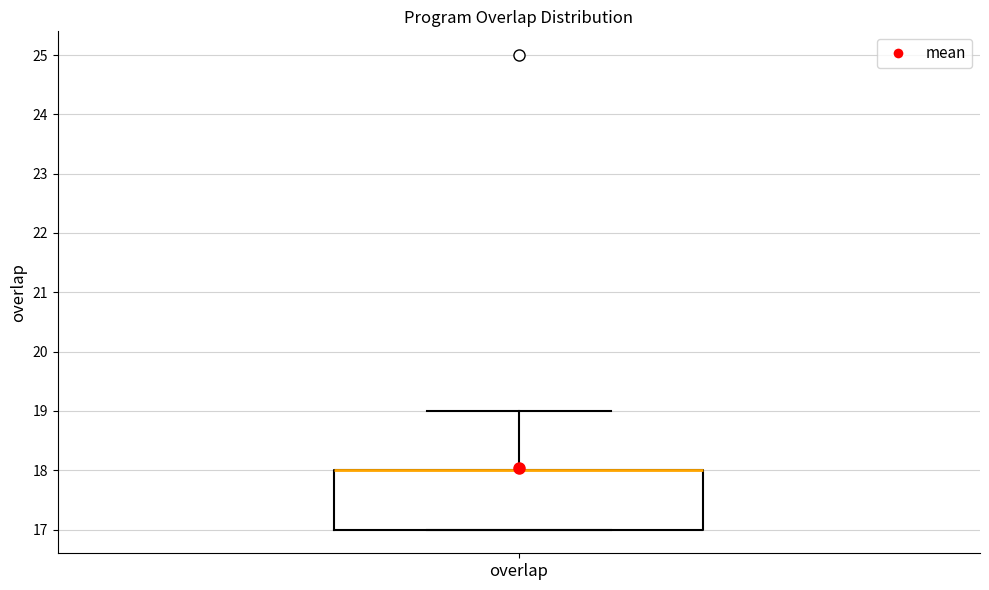

Transcribe this box plot: give where the median line is, the range the box spans, and where the two whiskers end, as read against the y-axis. The values are not printed on the chart, so give them approximately, as read against the axis.

median 18 (drawn on the box's upper edge), box 17 to 18, whiskers 17 to 19